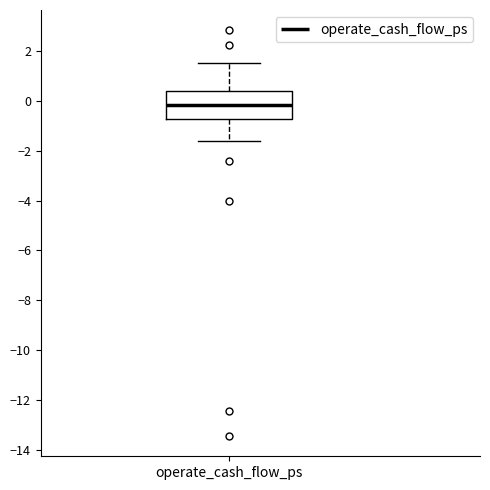

Read this box plot against the y-axis: the position of the median line, the range covered by the box, and the ends of both whiskers. The values are not printed on the chart, so give them approximately, as read against the axis.

median -0.2, box -0.8 to 0.4, whiskers -1.6 to 1.6